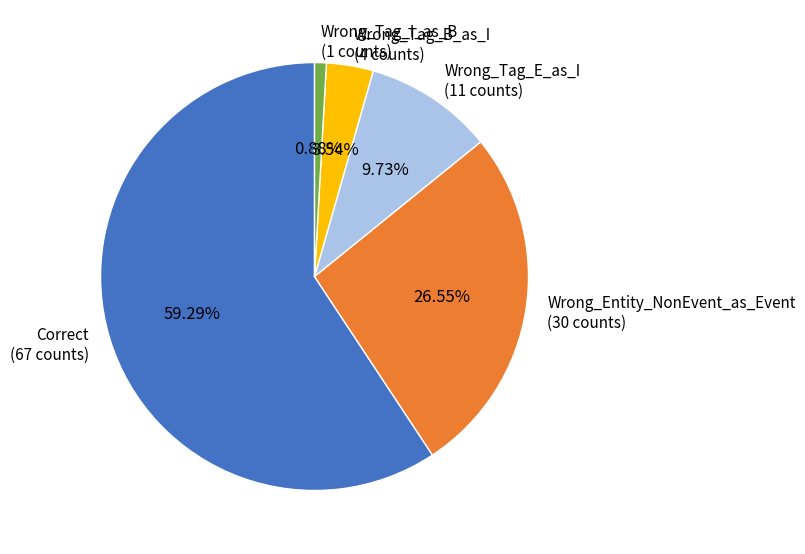

Is Wrong_Tag_B_as_I the majority of the pie?

No